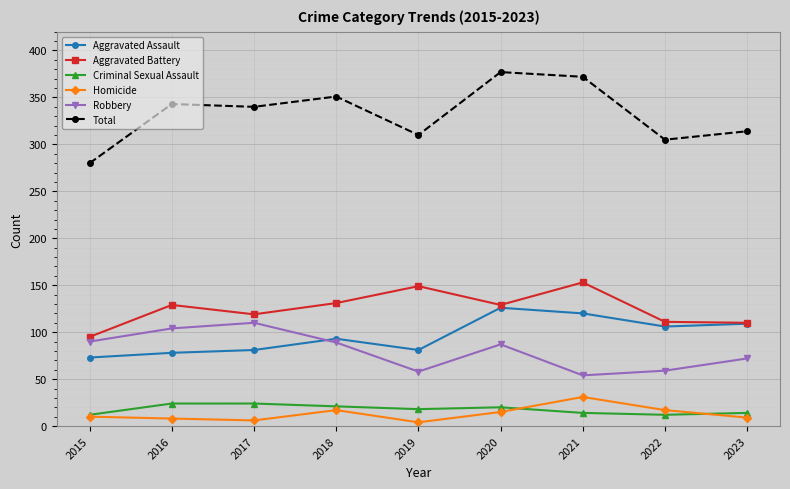

How many values in the Aggravated Assault series are below 93?

4